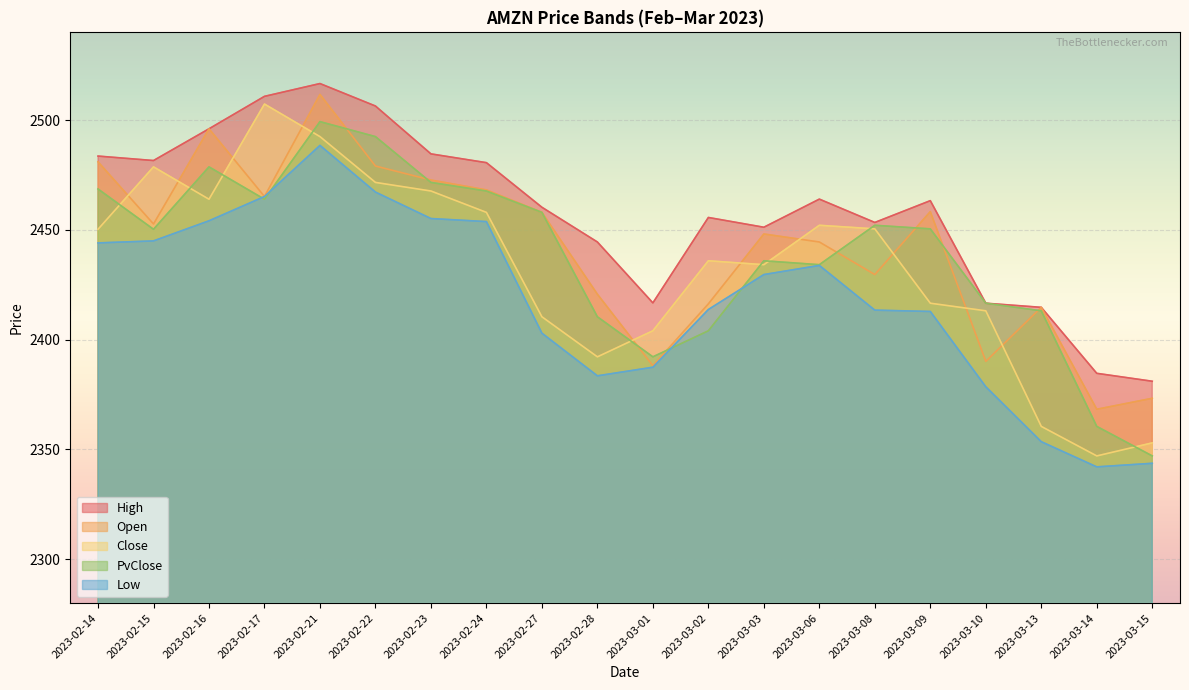

What is the sum of all Low values?

48368.4